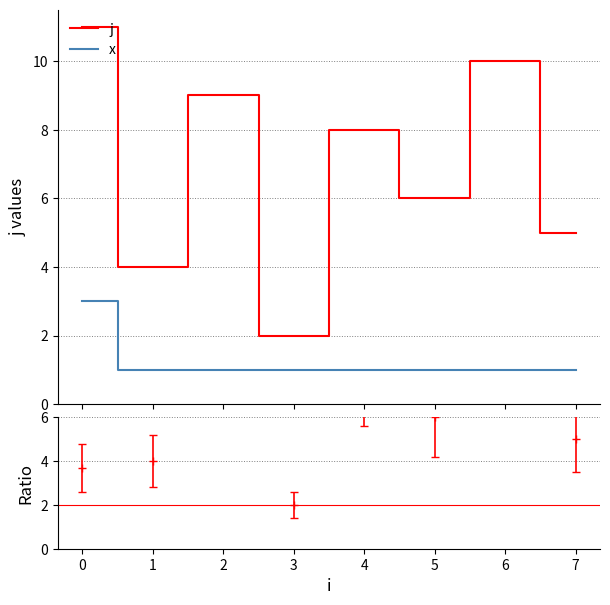

What is the lowest value of the x series?

1